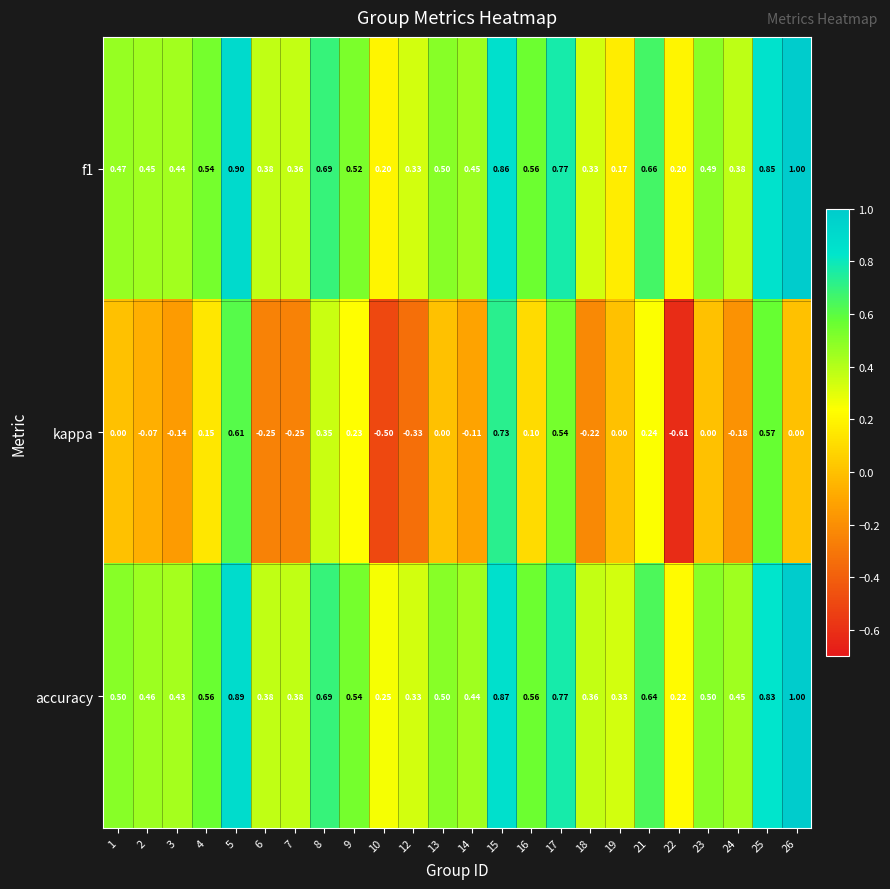

Which series has the widest spread of values?

kappa